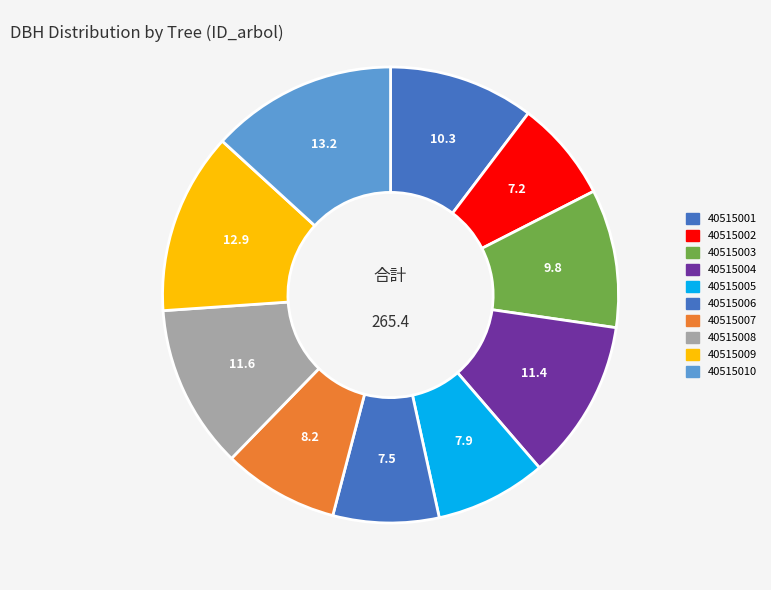

What percentage do 40515003 and 40515006 together represent?

17.3%